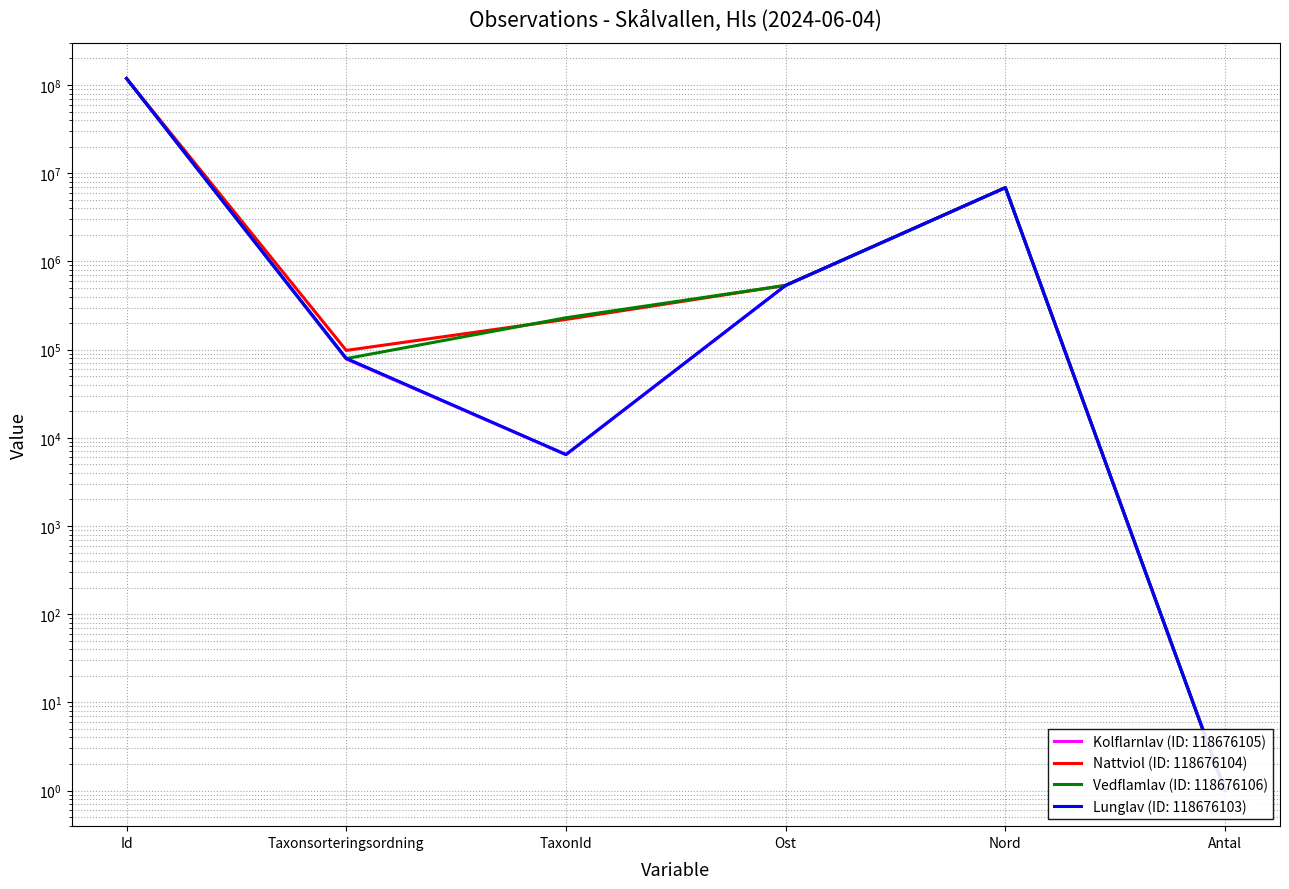

What is the label of the 2nd point from the right?

Nord